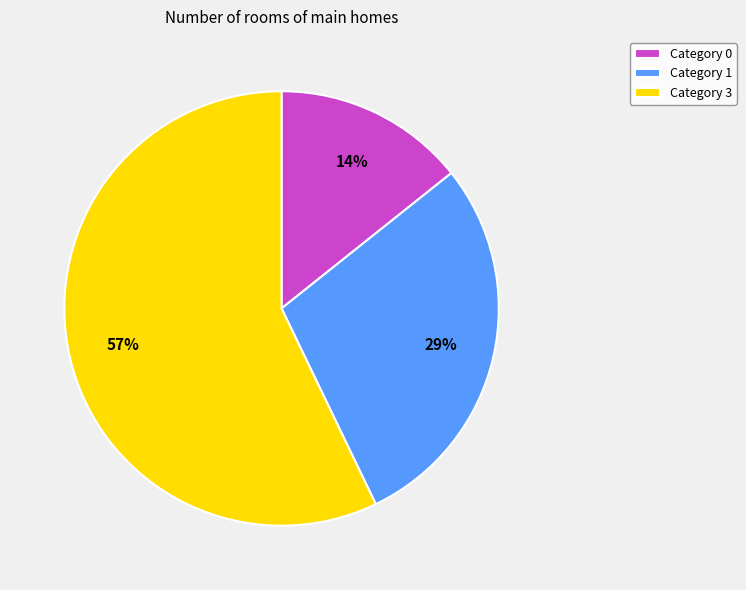

The Category 1 slice represents 29% of the pie. True or false?

True